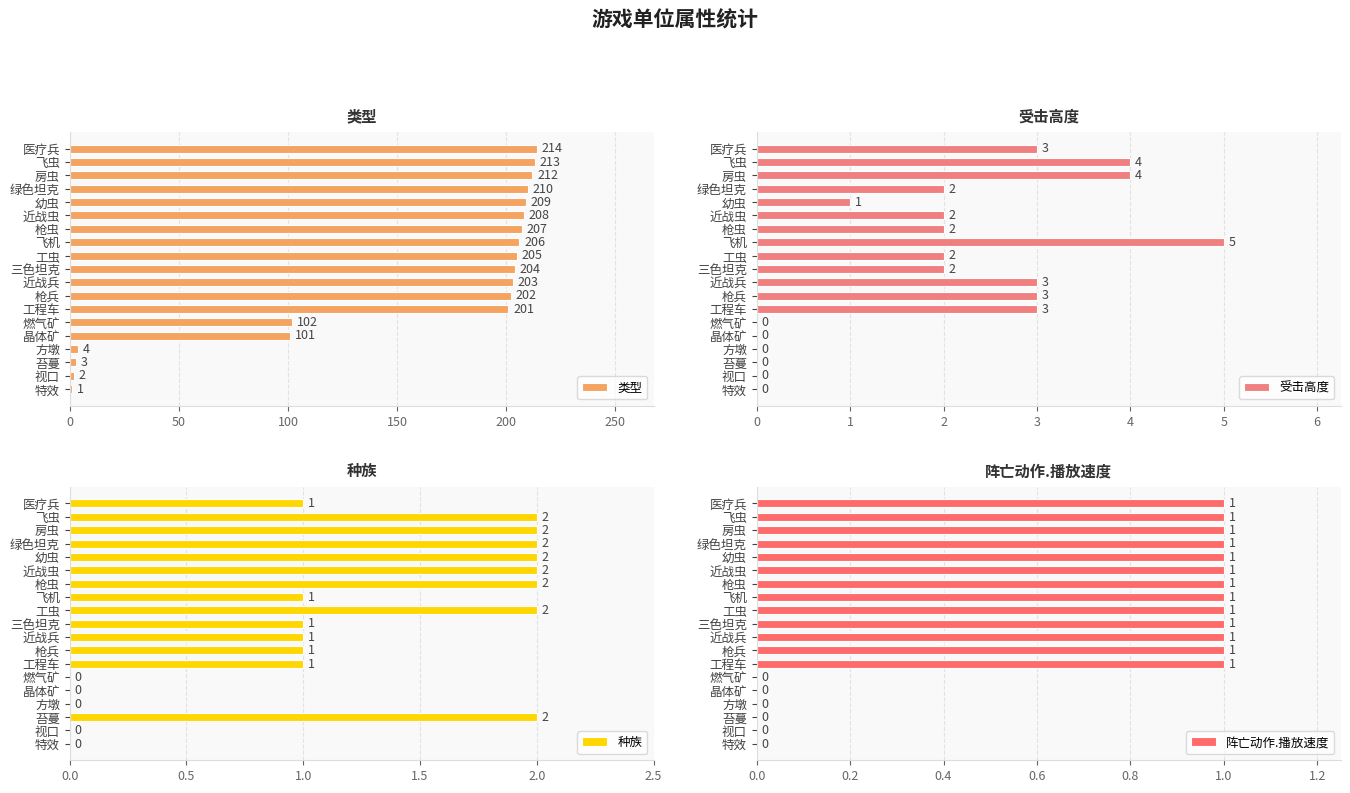

Reading right to left, list all the values displayed in this chart.

类型: 214	213	212	210	209	208	207	206	205	204	203	202	201	102	101	4	3	2	1
受击高度: 3	4	4	2	1	2	2	5	2	2	3	3	3	0	0	0	0	0	0
种族: 1	2	2	2	2	2	2	1	2	1	1	1	1	0	0	0	2	0	0
阵亡动作.播放速度: 1	1	1	1	1	1	1	1	1	1	1	1	1	0	0	0	0	0	0